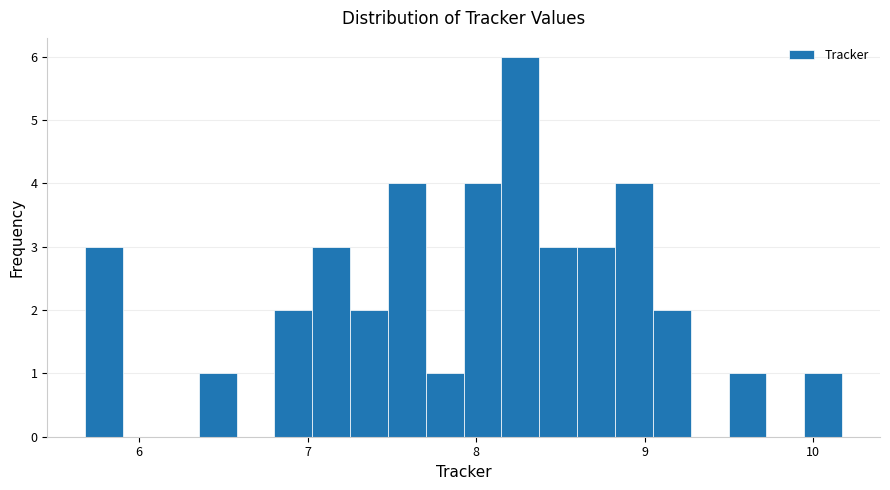

Around what value on the x-axis is the tallest bar? Give the approximate position of its centre, as read against the axis.

8.3